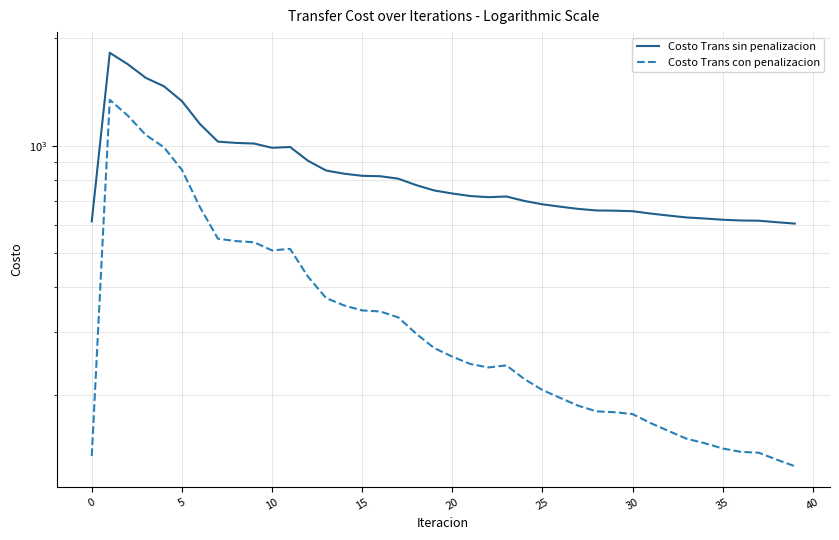

Rank the series at 37 from lowest to highest value.

Costo Trans con penalizacion, Costo Trans sin penalizacion